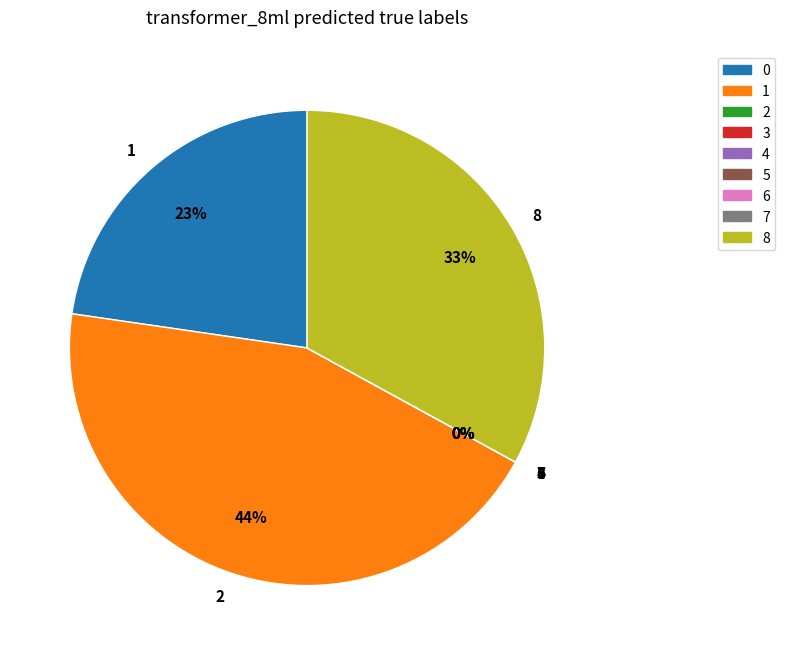

What is the smallest slice in the pie chart?

3